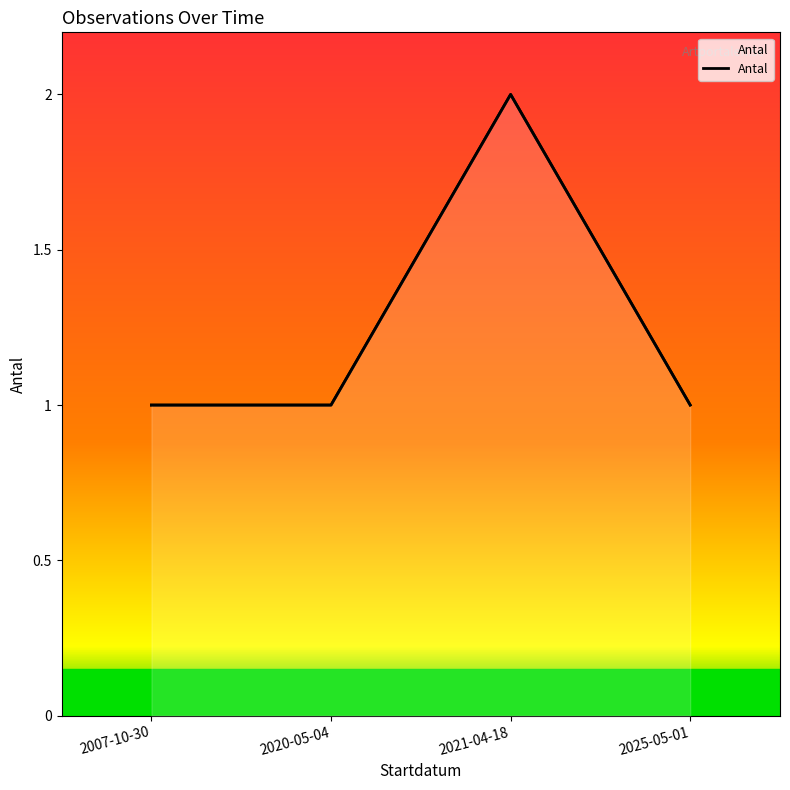

What is the sum of the values at 2021-04-18 and 2007-10-30?

3